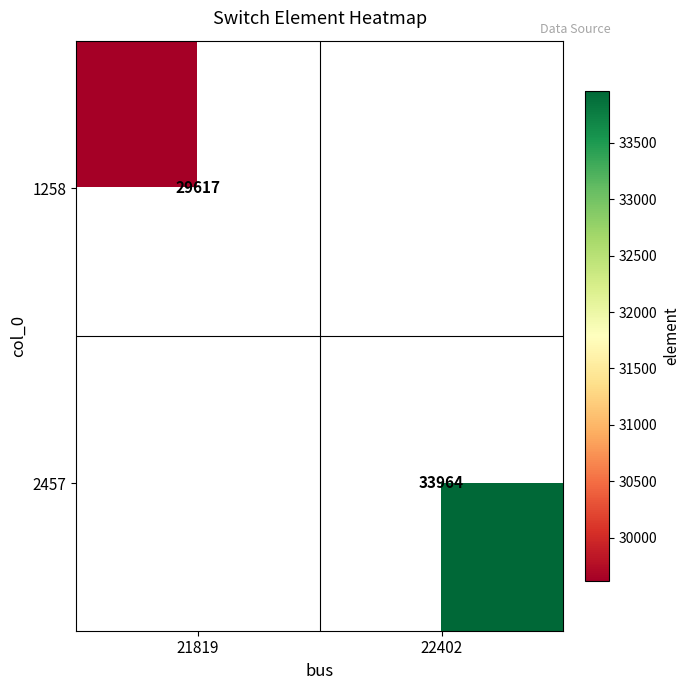

True or false: 2457 has a value of 33964 at 22402.

True